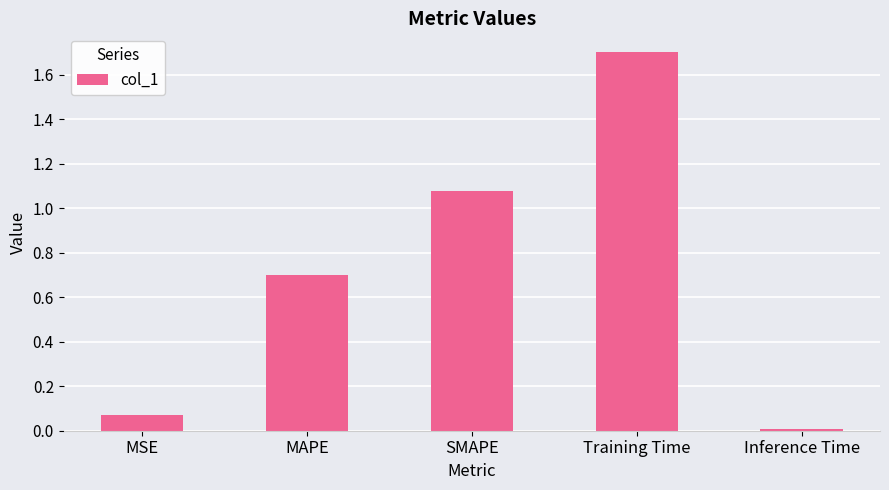

Which label corresponds to the smallest value in the chart?

Inference Time